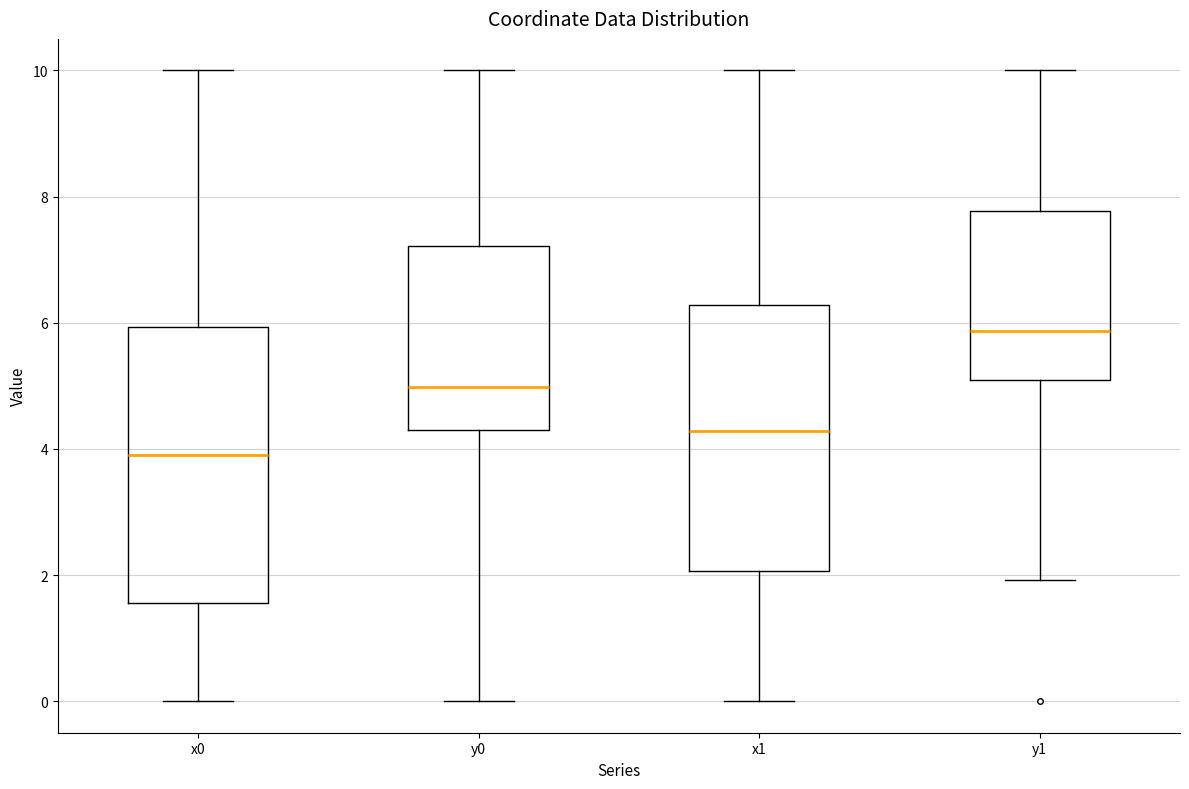

Reading left to right, transcribe this box plot: for each box, give where its median line is, the range the box spans, and where its two whiskers end, as read against the y-axis. The values are not printed on the chart, so give them approximately, as read against the axis.

x0: median 3.8, box 1.6 to 6.0, whiskers 0.0 to 10.0
y0: median 5.0, box 4.4 to 7.2, whiskers 0.0 to 10.0
x1: median 4.2, box 2.0 to 6.2, whiskers 0.0 to 10.0
y1: median 5.8, box 5.0 to 7.8, whiskers 2.0 to 10.0